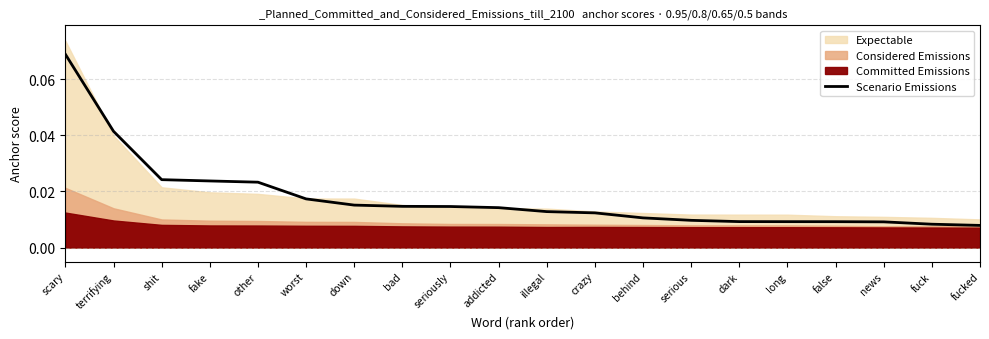

List the labels in order of value, smallest first.

fucked, fuck, news, false, long, dark, serious, behind, crazy, illegal, addicted, seriously, bad, down, worst, other, fake, shit, terrifying, scary